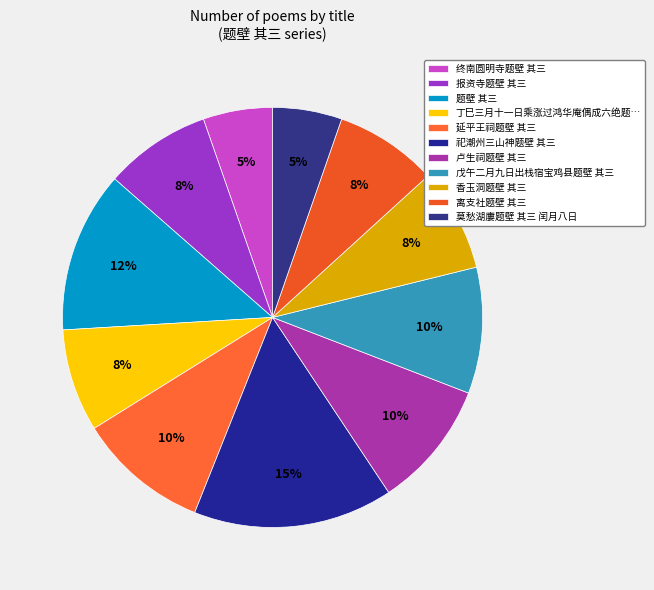

Which category has the smallest portion of the pie?

莫愁湖廔题壁 其三 闰月八日